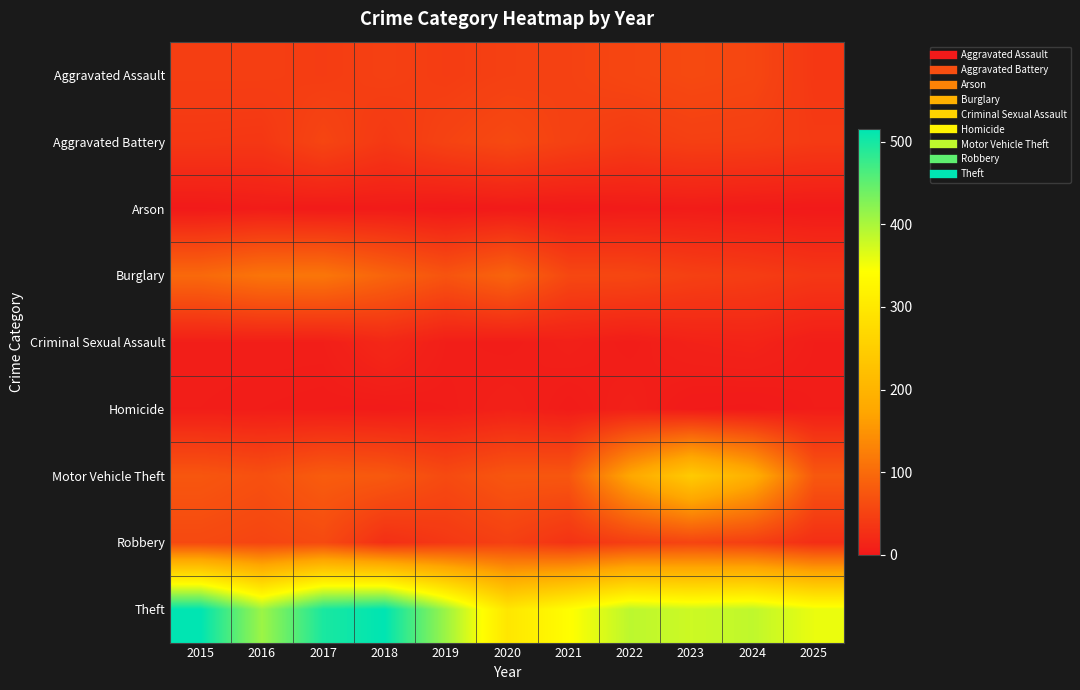

How many series are shown in this chart?

9